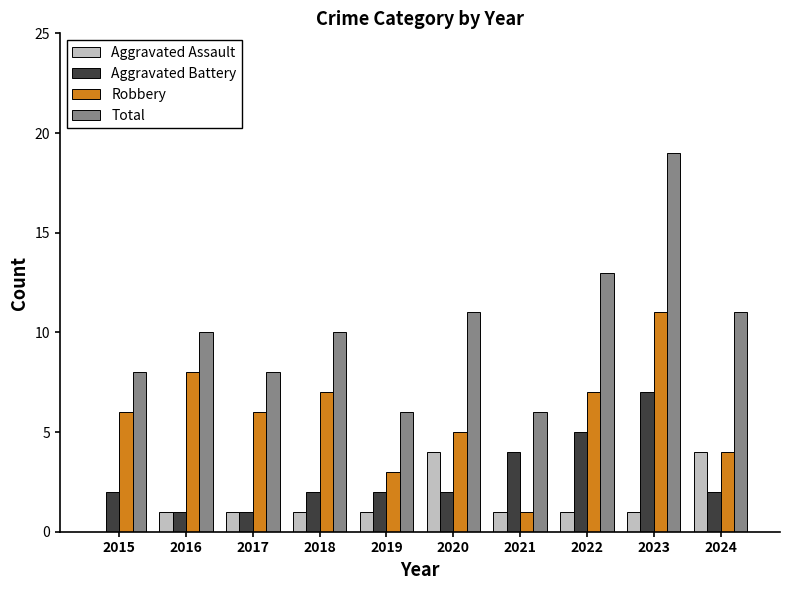

Is it true that Robbery equals 4 at 2024?

True